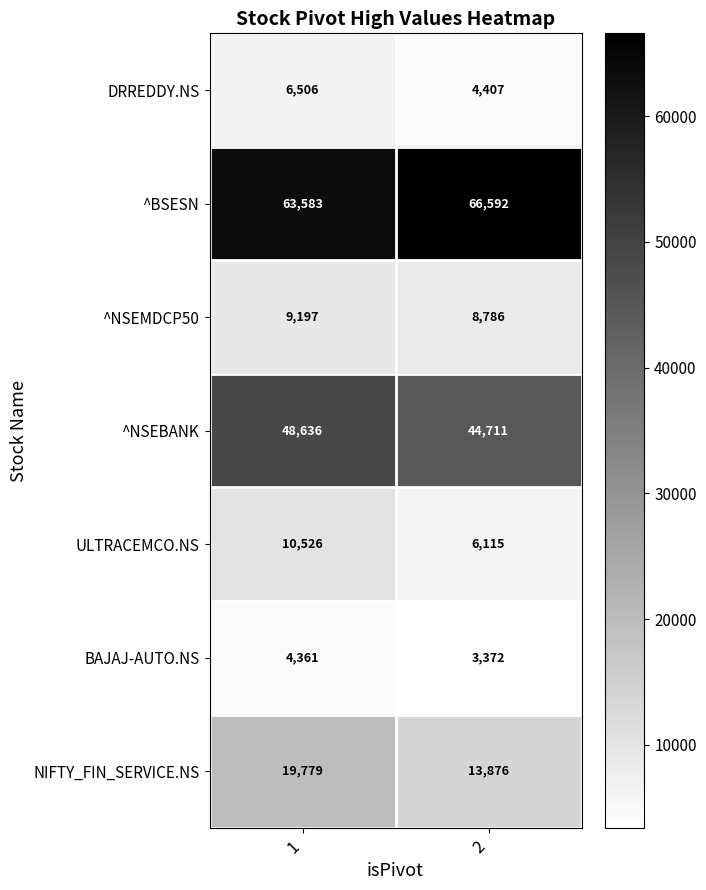

Which series has the largest range (max minus min)?

NIFTY_FIN_SERVICE.NS